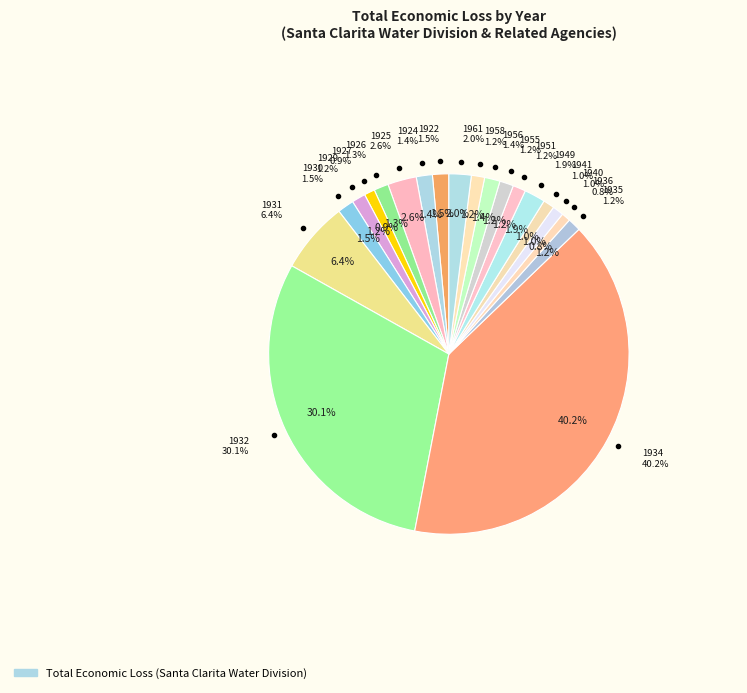

The 1931 slice represents 6% of the pie. True or false?

True